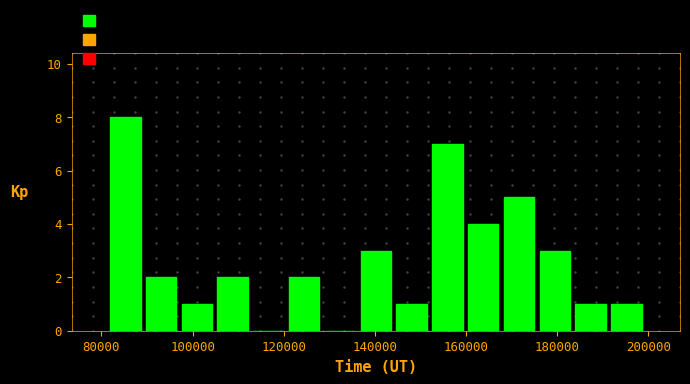

Read against the x-axis, roughly where is the centre of the tallest bar?

86000